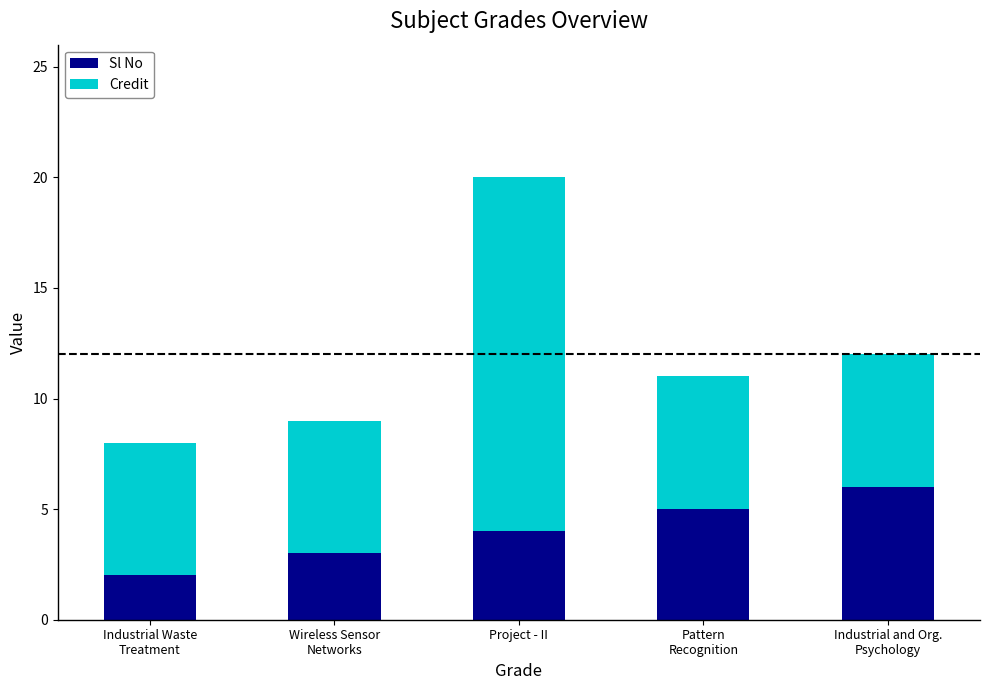

Reading right to left, what are the values for Sl No?

6	5	4	3	2